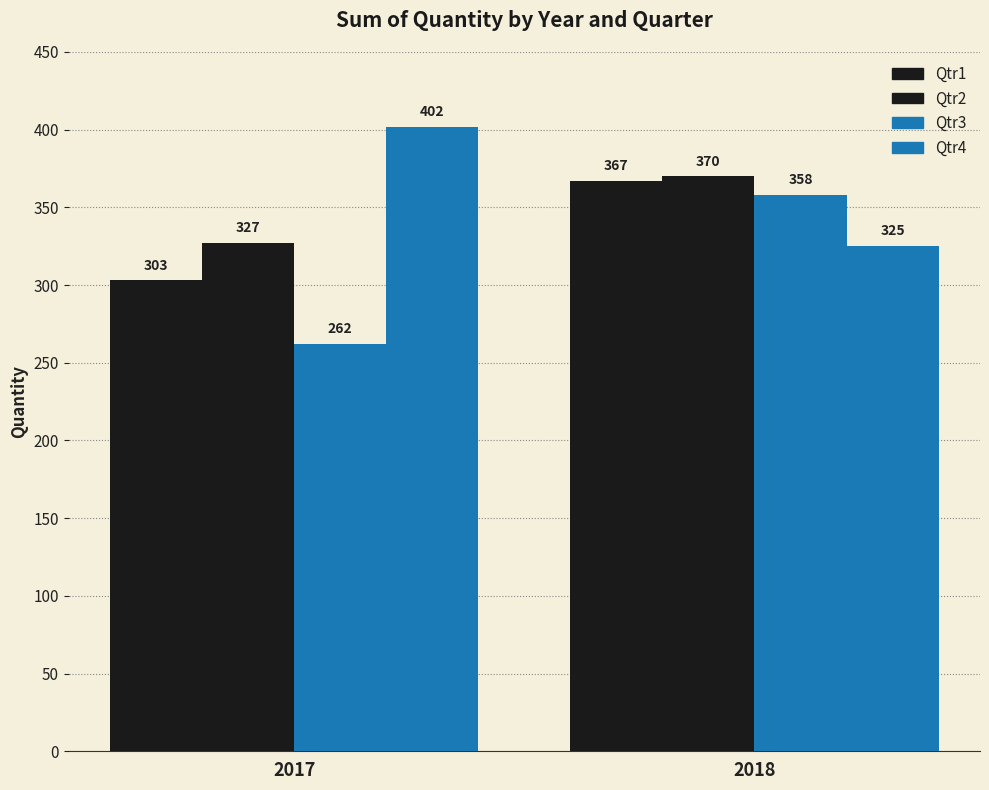

Is the value of Qtr4 at 2018 greater than the value of Qtr3 at 2018?

No